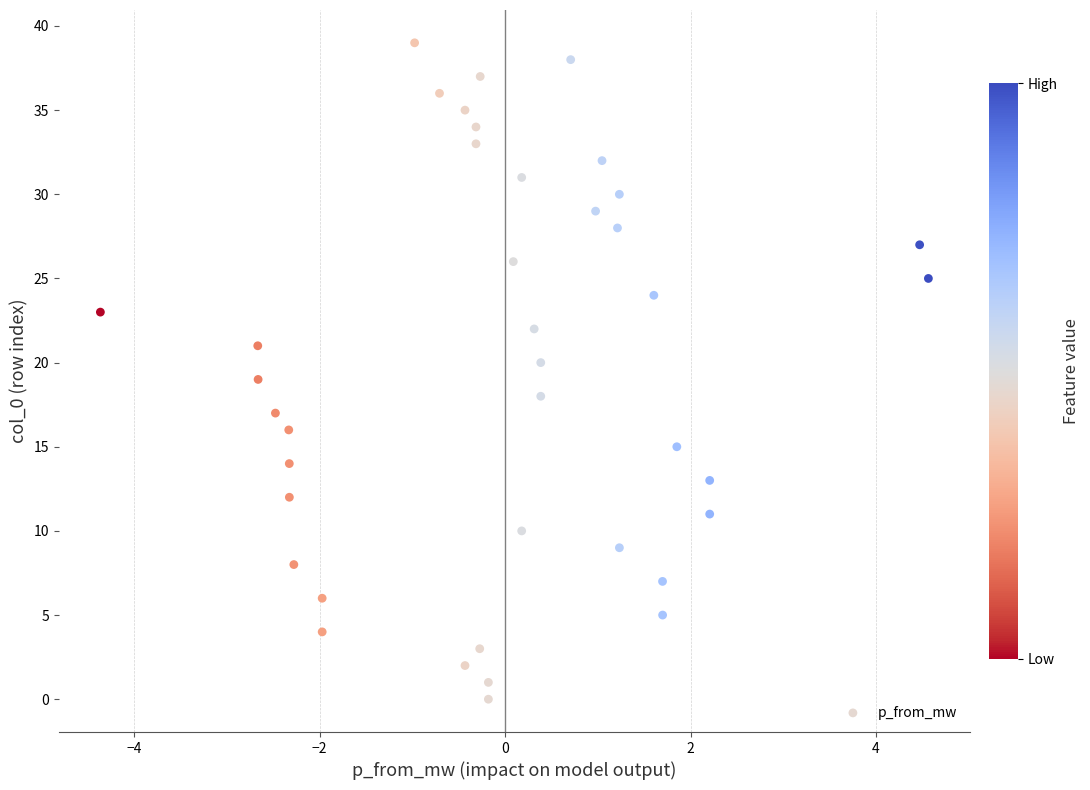

What is the range of Y values (max minus min)?

39